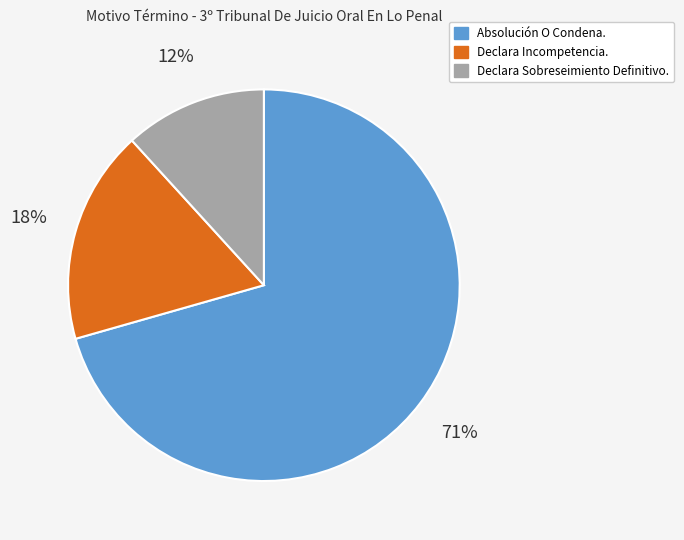

Rank the categories by value from highest to lowest.

Absolución O Condena., Declara Incompetencia., Declara Sobreseimiento Definitivo.